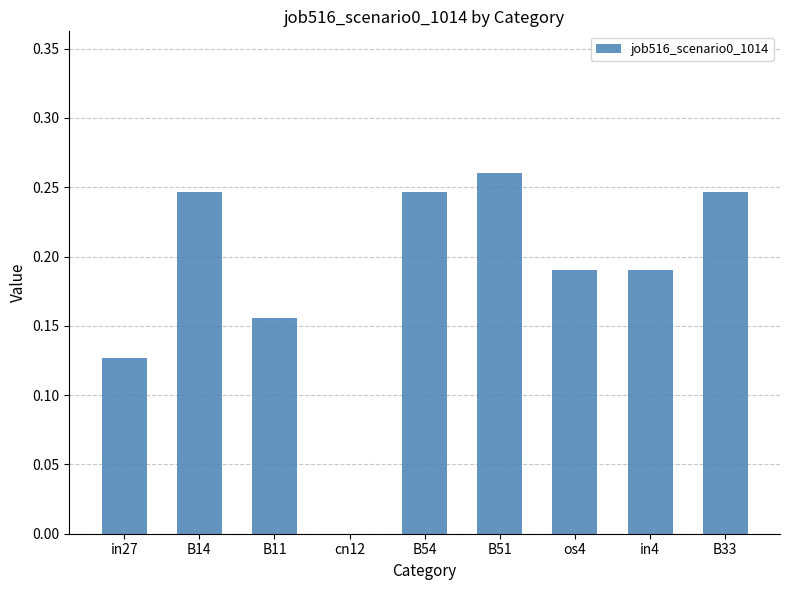

What is the change in value from in27 to B51?

+0.1